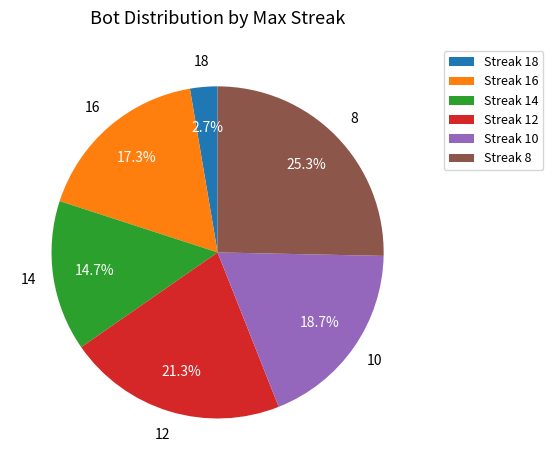

Approximately how many times larger is the value at Streak 14 compared to Streak 16?

0.8